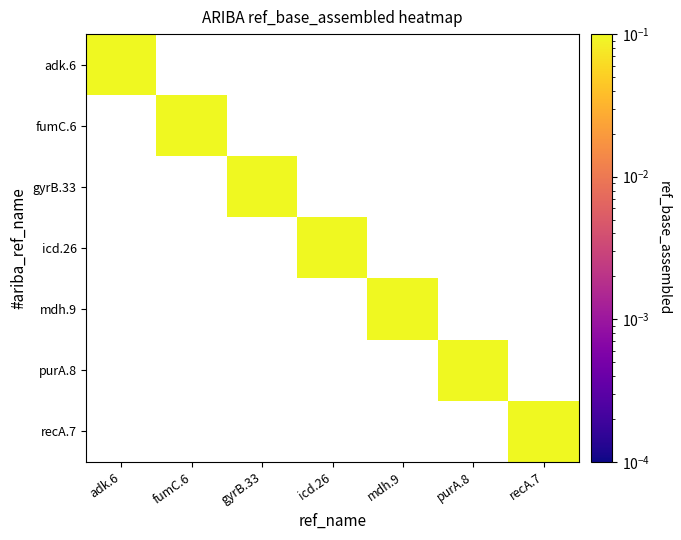

At how many categories does at least one series exceed 0?

7